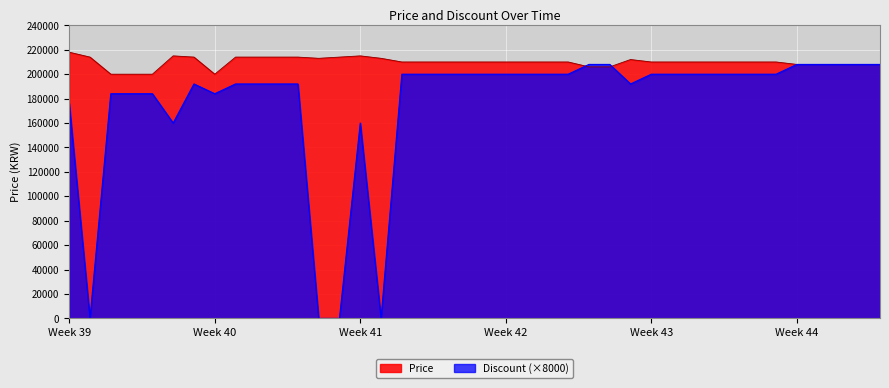

Is it true that Price equals 327274 at 2023-10-20?

False